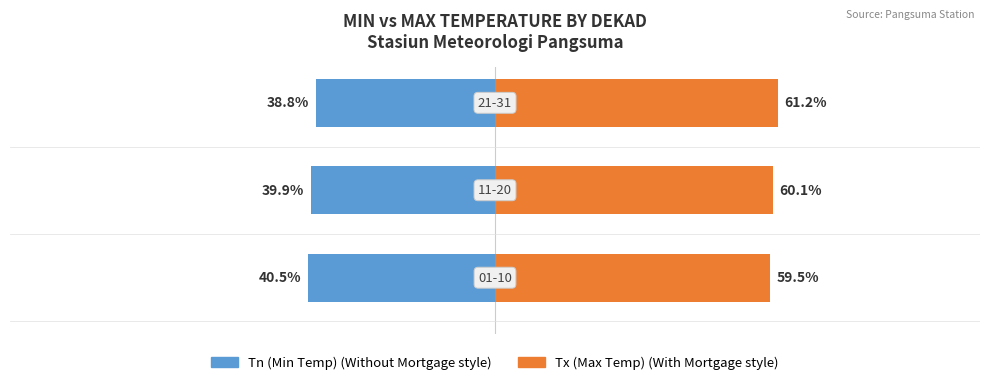

Reading left to right, list all the values displayed in this chart.

Tn (Min Temp): 0=-40.5	1=-39.9	2=-38.8
Tx (Max Temp): 0=59.5	1=60.1	2=61.2